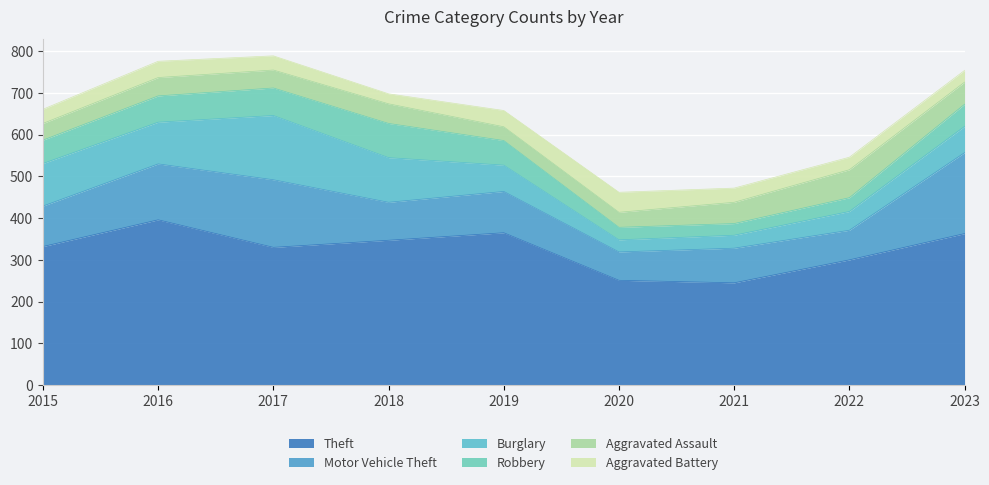

What is the value of the Burglary point at the 7th from the left?

31